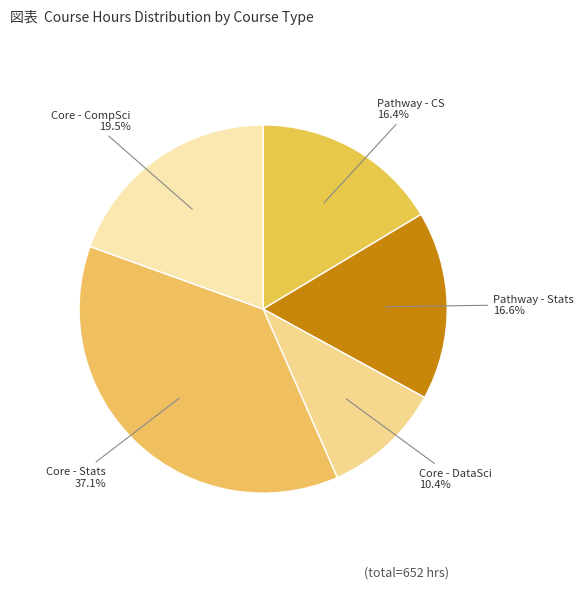

Is the sum of Core - DataSci and Core - CompSci greater than half?

No